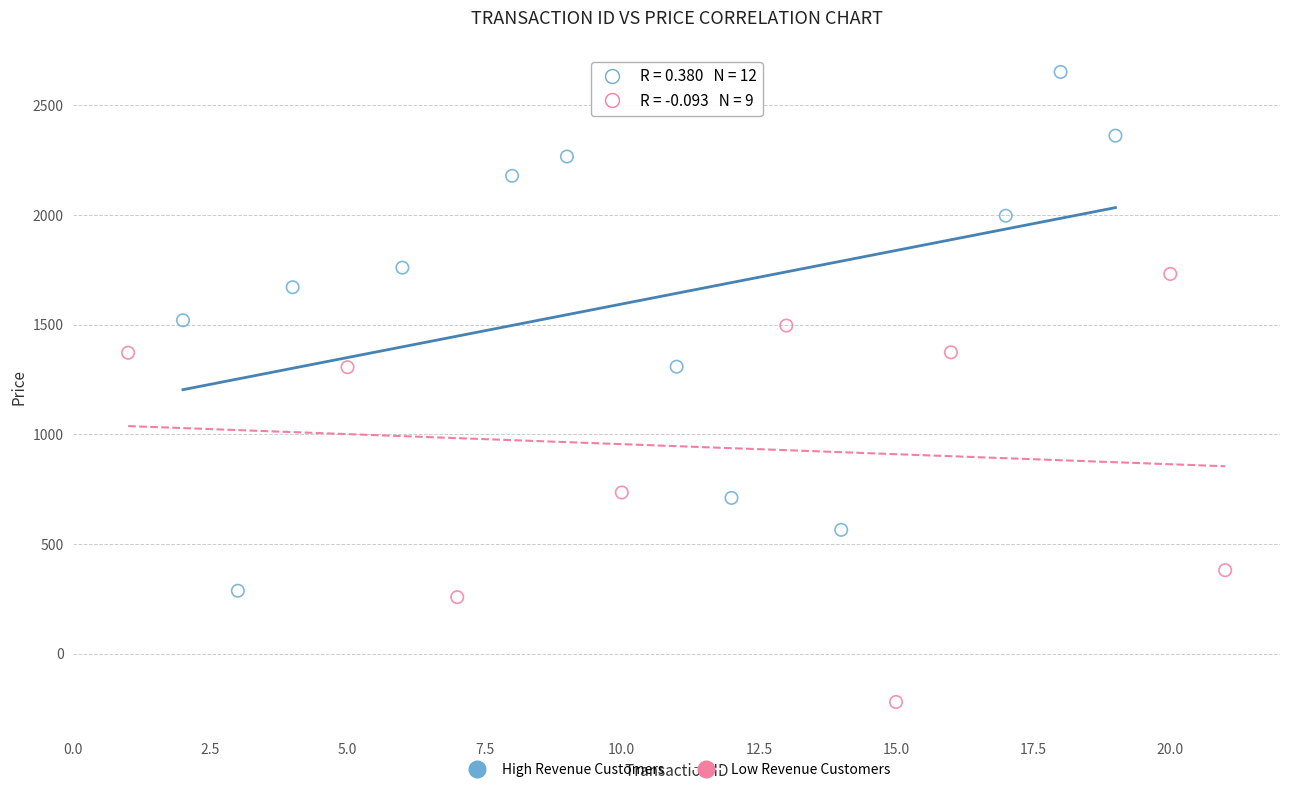

Which series reaches the minimum Y coordinate?

Low Revenue Customers